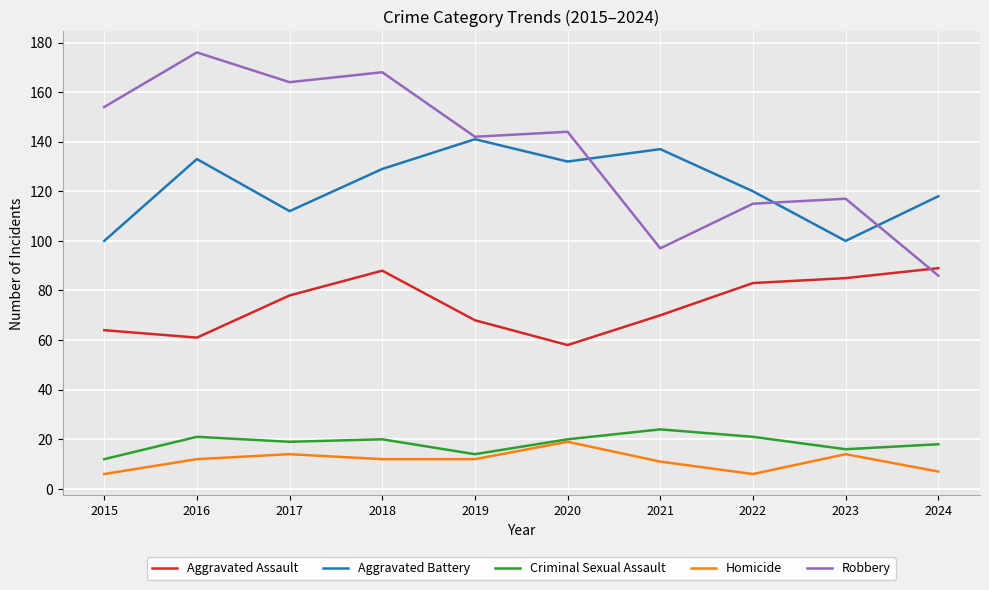

Where is the first local minimum for Aggravated Assault?

2016